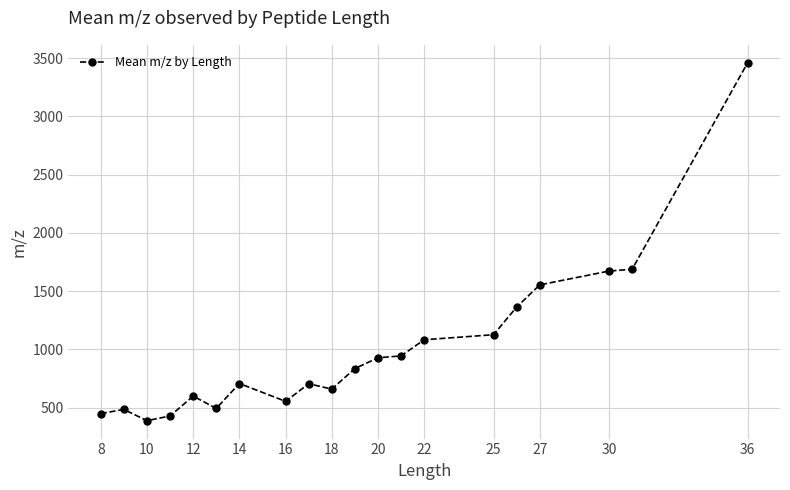

How many values exceed 835?

10